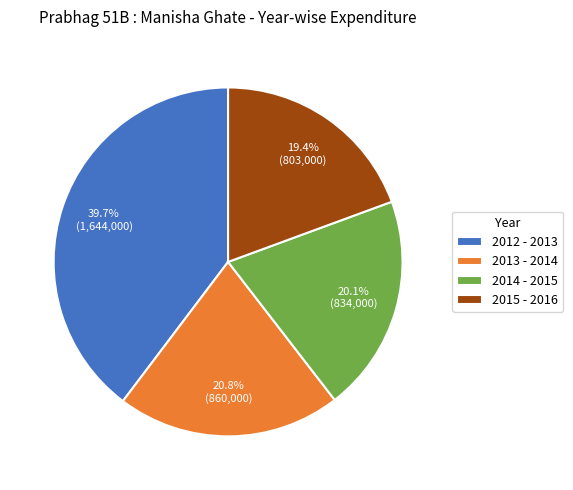

Does 2013 - 2014 account for over 50% of the chart?

No